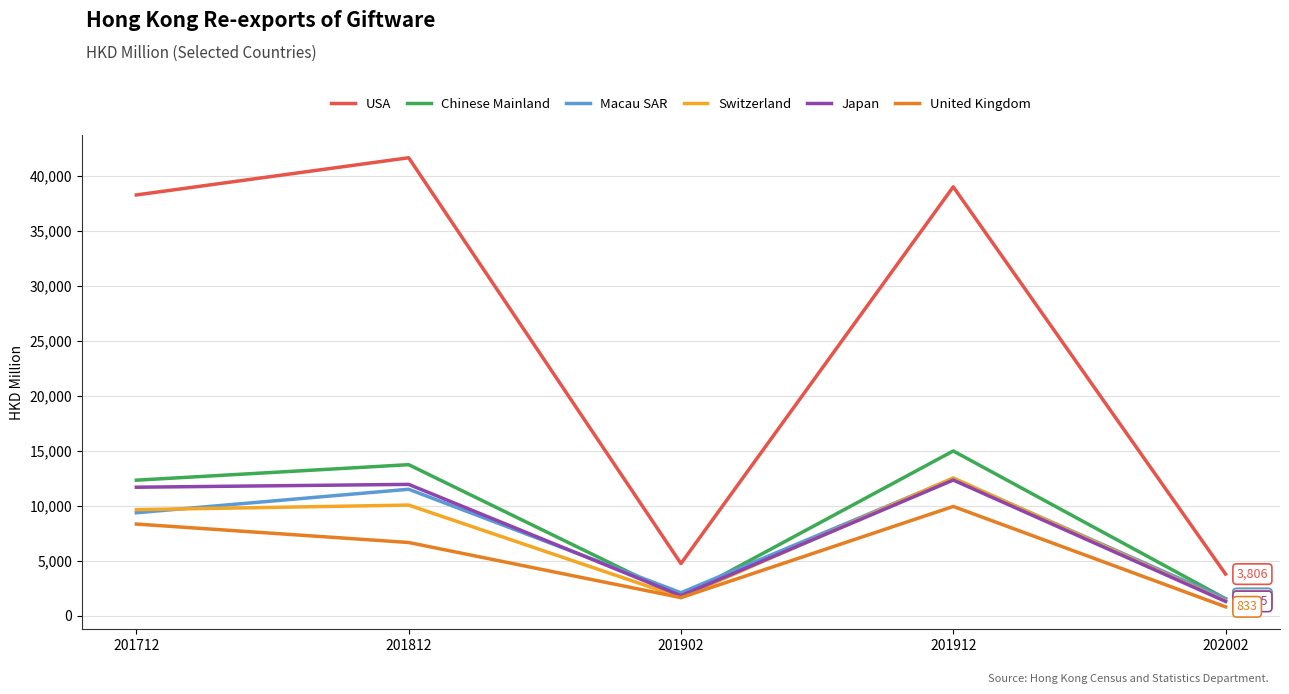

True or false: USA has a value of 38982.9 at 201912.

True